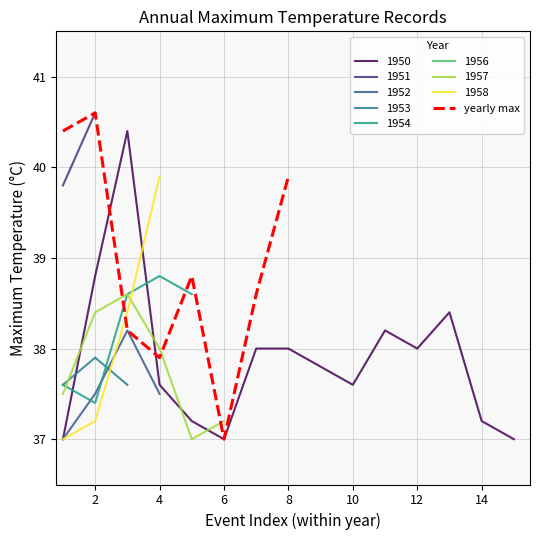

The value of yearly max at 8 is 52.5. True or false?

False